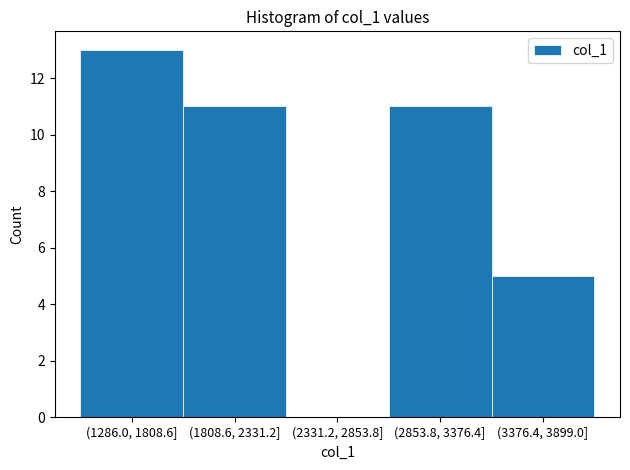

Reading left to right, list all the values displayed in this chart.

(1286.0, 1808.6]=13	(1808.6, 2331.2]=11	(2331.2, 2853.8]=0	(2853.8, 3376.4]=11	(3376.4, 3899.0]=5